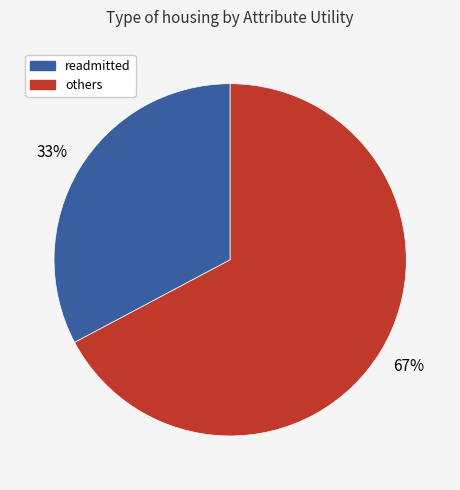

How many segments does this pie chart have?

2